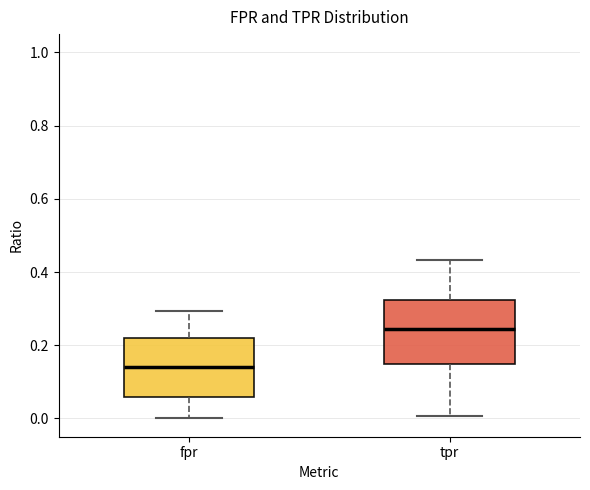

Where is the lower edge of the box for tpr on the y-axis? The values are not printed on the chart, so give them approximately, as read against the axis.

0.14